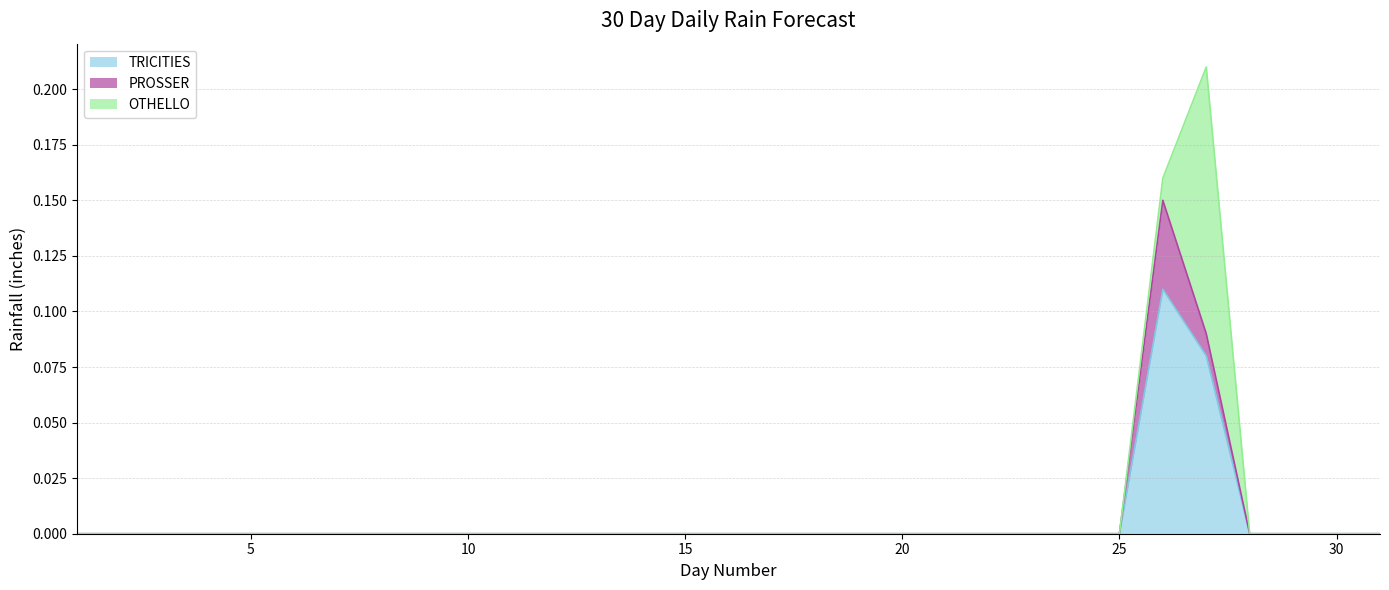

List the labels in order of TRICITIES value, largest first.

26, 27, 1, 2, 3, 4, 5, 6, 7, 8, 9, 10, 11, 12, 13, 14, 15, 16, 17, 18, 19, 20, 21, 22, 23, 24, 25, 28, 29, 30, 31